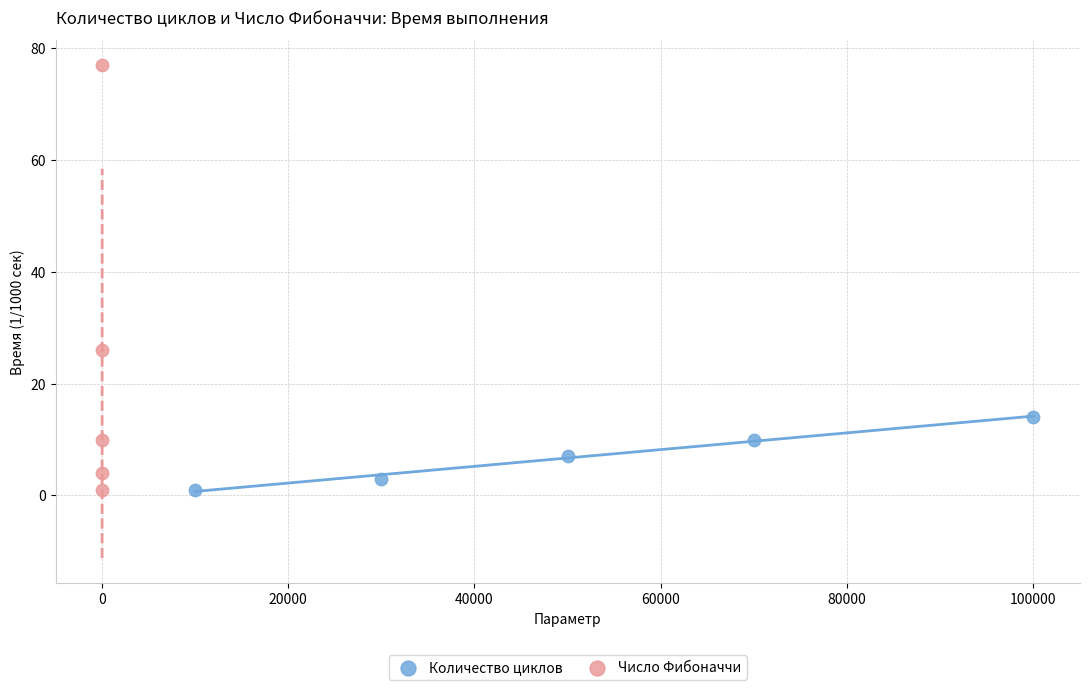

Which series has the widest spread of Y values?

Число Фибоначчи